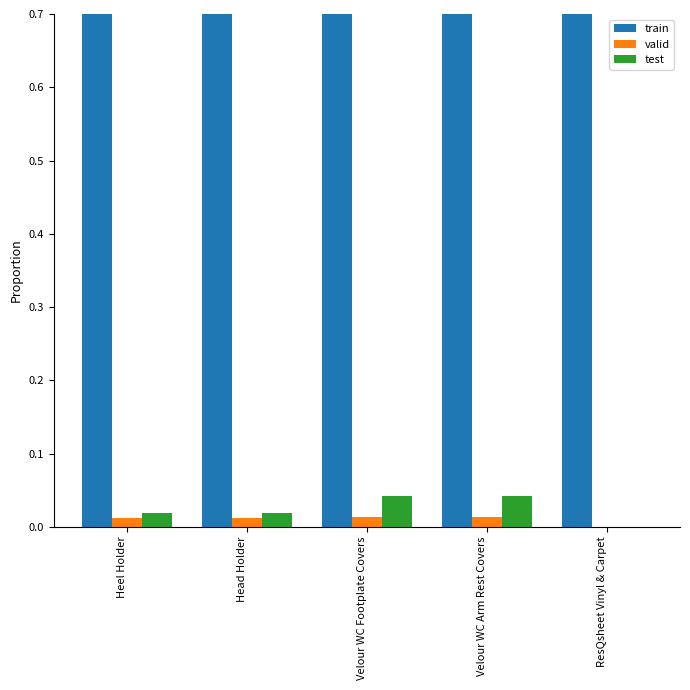

Reading left to right, what are all the values shown in this chart?

train: 1.0	1.0	0.9	0.9	1.0
valid: 0.0	0.0	0.0	0.0	0.0
test: 0.0	0.0	0.0	0.0	0.0